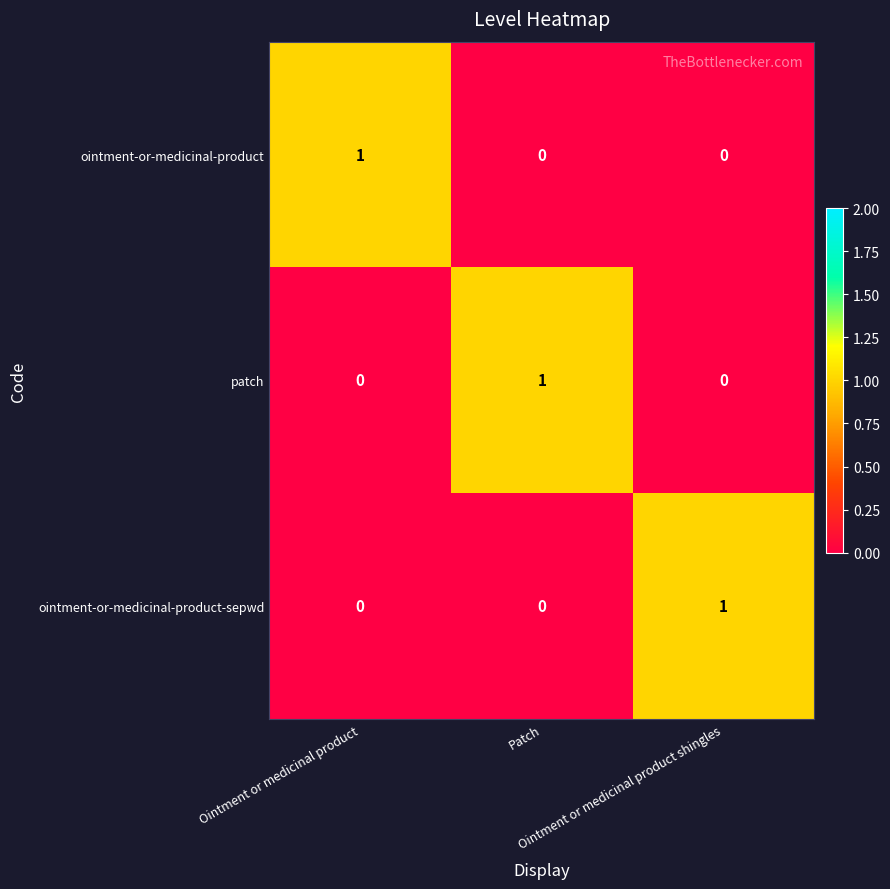

How many positive values does the ointment-or-medicinal-product-sepwd series have?

1